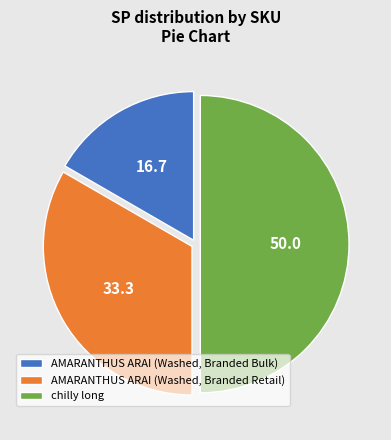

True or false: AMARANTHUS ARAI (Washed, Branded Retail) accounts for 33% of the total.

True